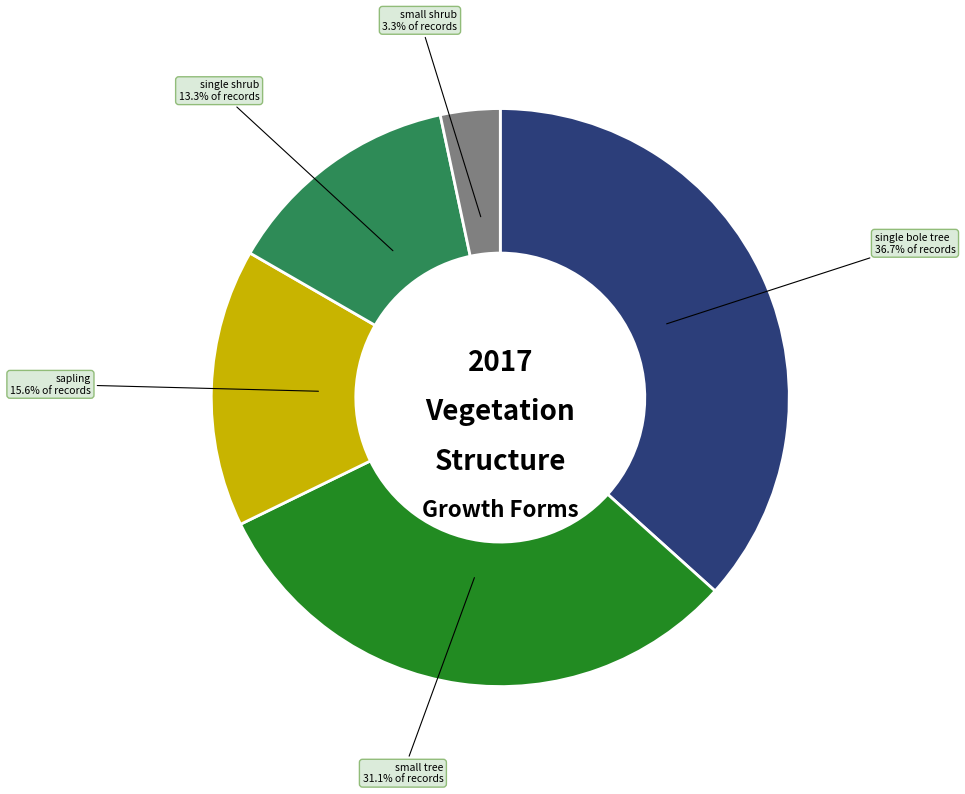

Does any single category account for the majority?

No